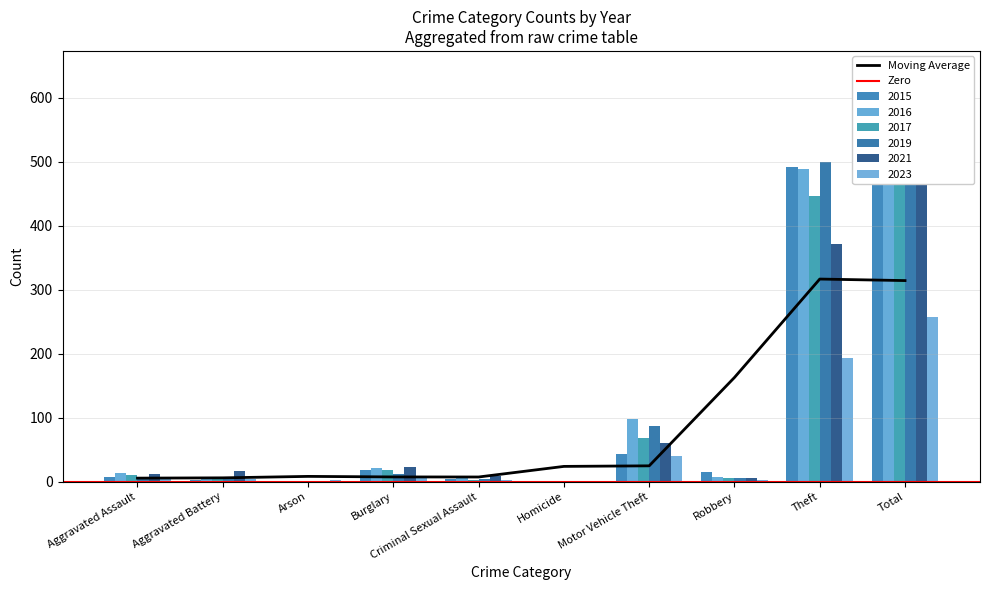

The 2015 series shows 584 at Total. True or false?

True